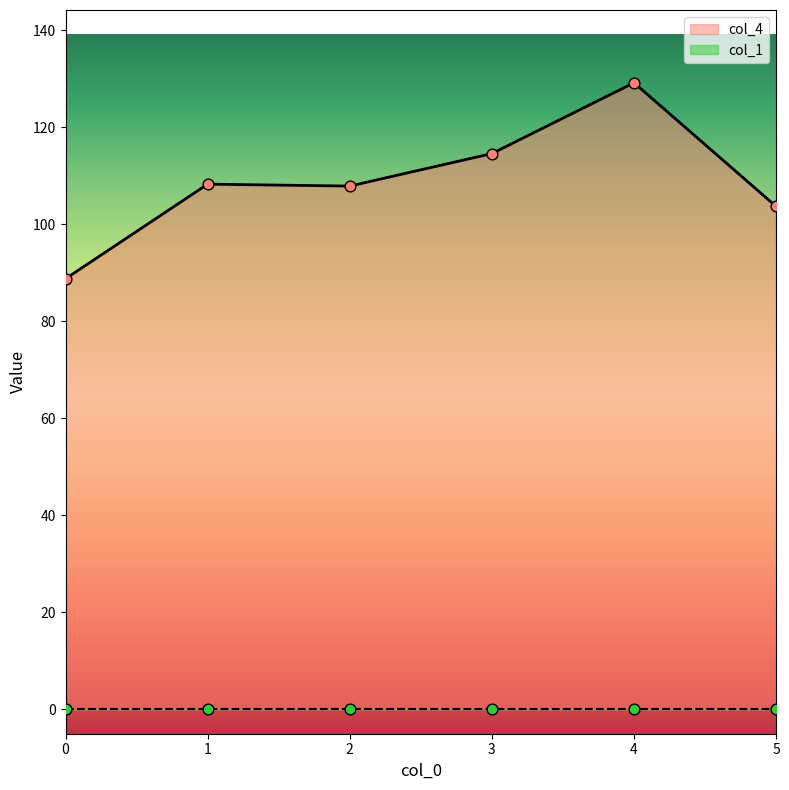

Between 5 and 1, which is larger?

1